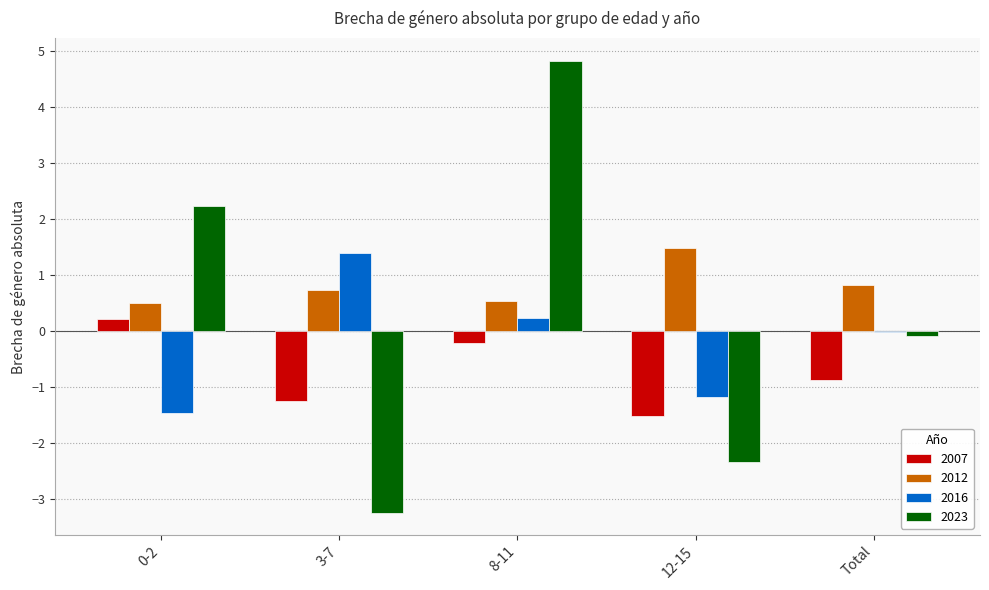

What value does the 2007 series have at 3-7?

-1.3